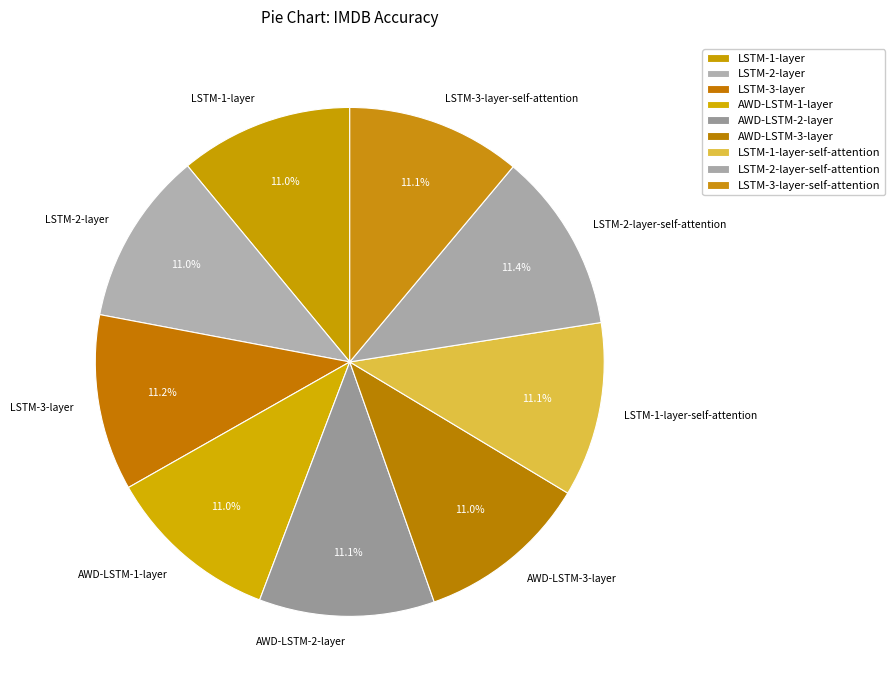

What percentage is the AWD-LSTM-1-layer slice, to the nearest percent?

11%